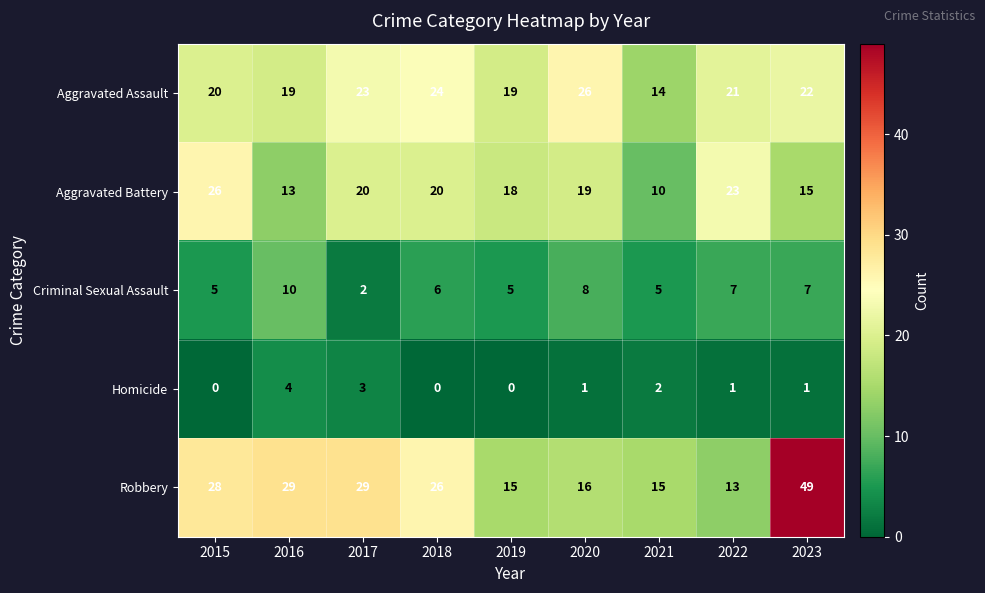

How many data points in Aggravated Battery are less than 19?

4